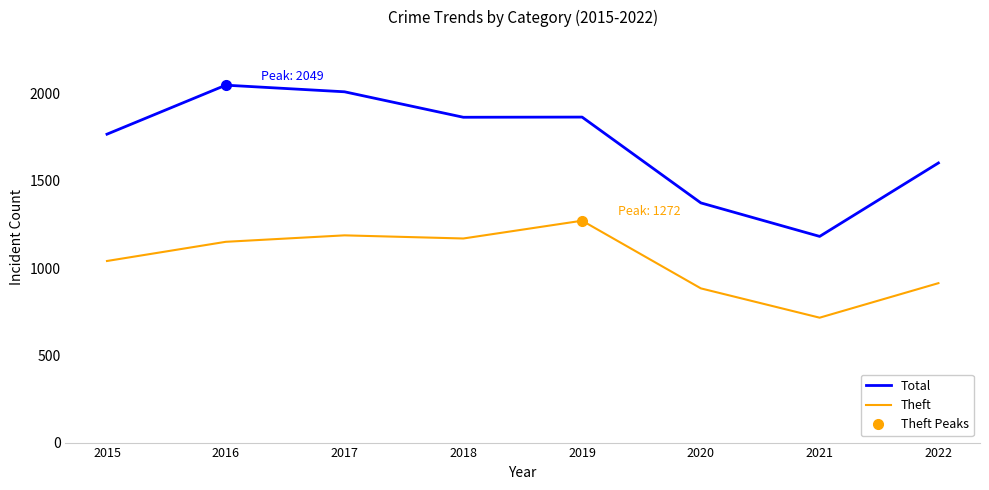

Which series has the widest spread of values?

Total